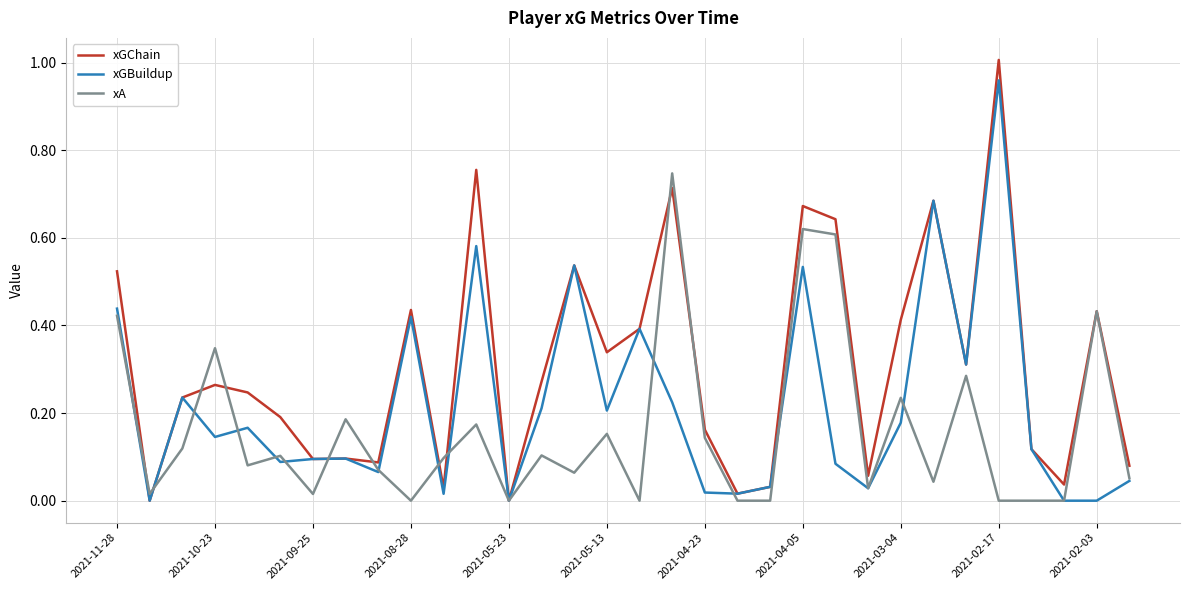

List the series in order of their peak value, highest first.

xGChain, xGBuildup, xA